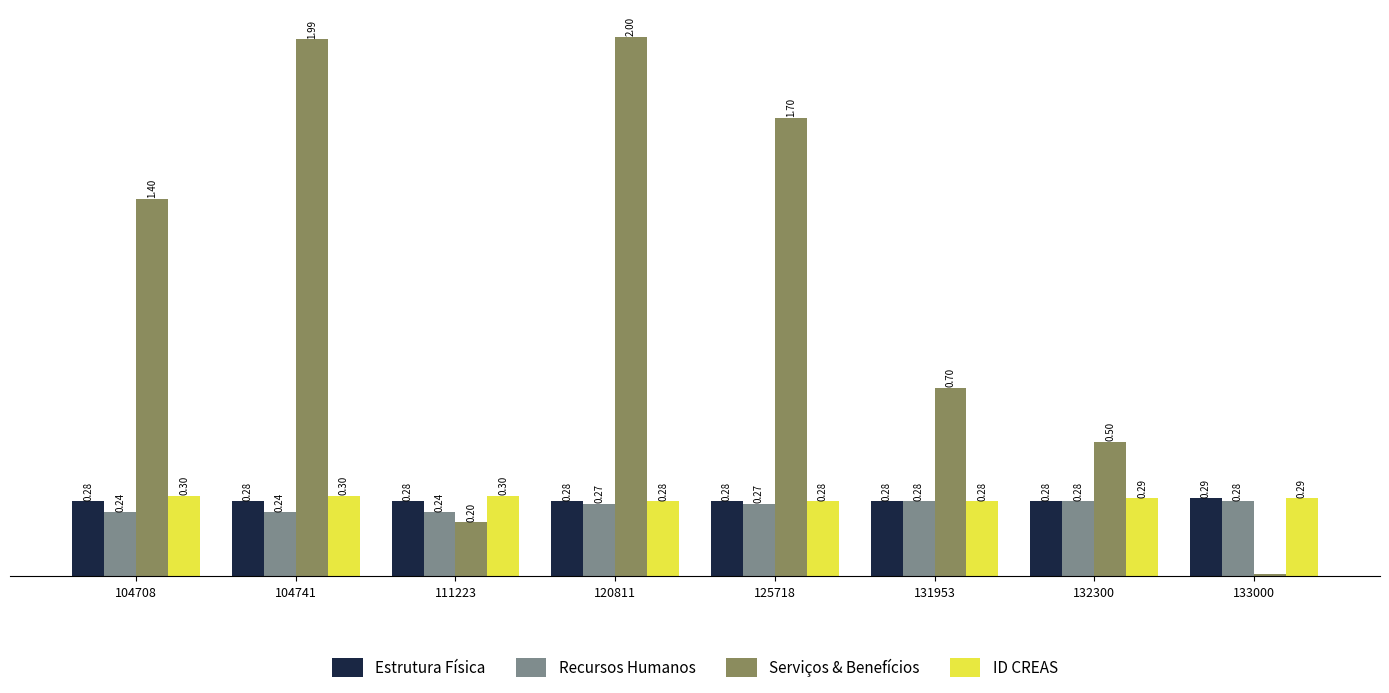

Which series has the largest total across all categories?

Serviços & Benefícios